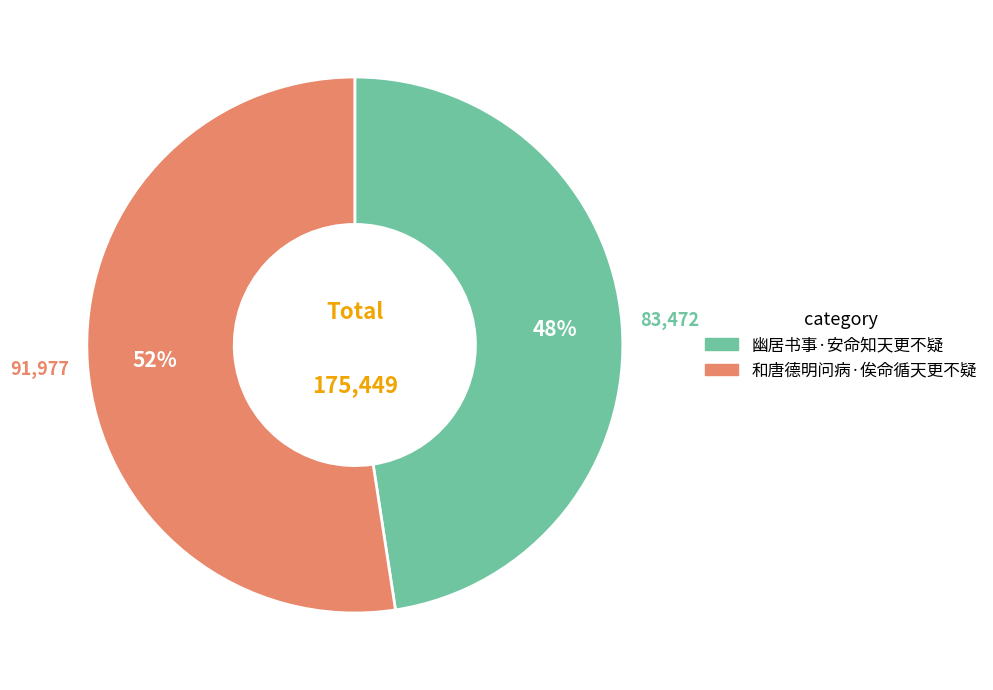

How many segments does this pie chart have?

2